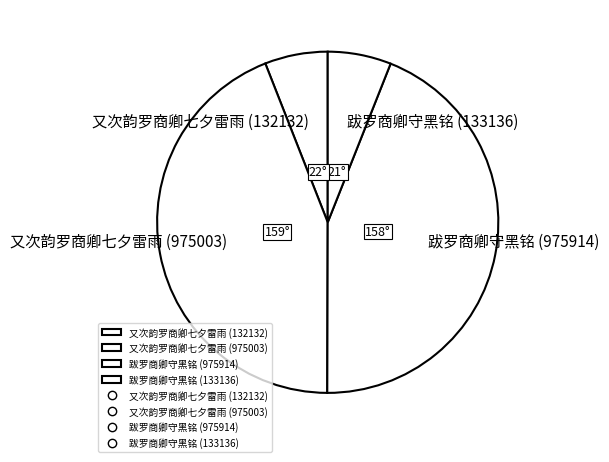

True or false: 又次韵罗商卿七夕雷雨 (975003) accounts for 44% of the total.

True